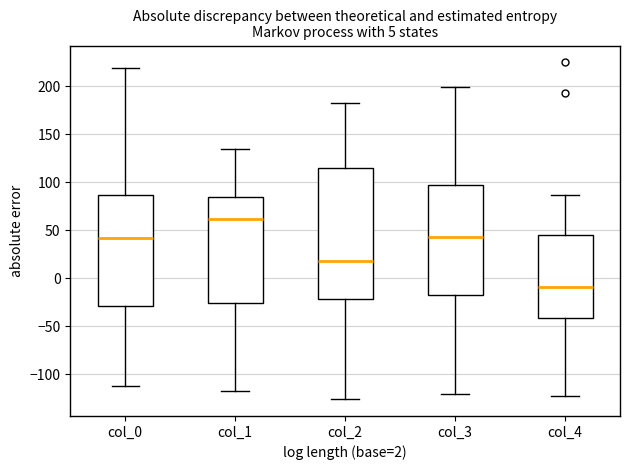

Which box is the tallest, from its lower edge to its upper edge?

col_2